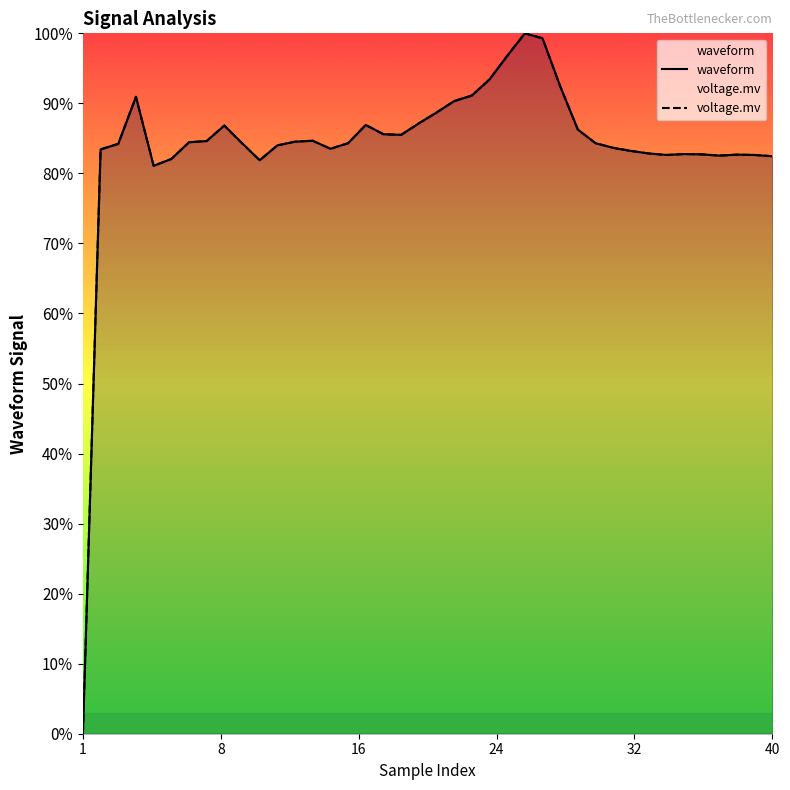

What are all the series names shown in the legend?

waveform, voltage.mv